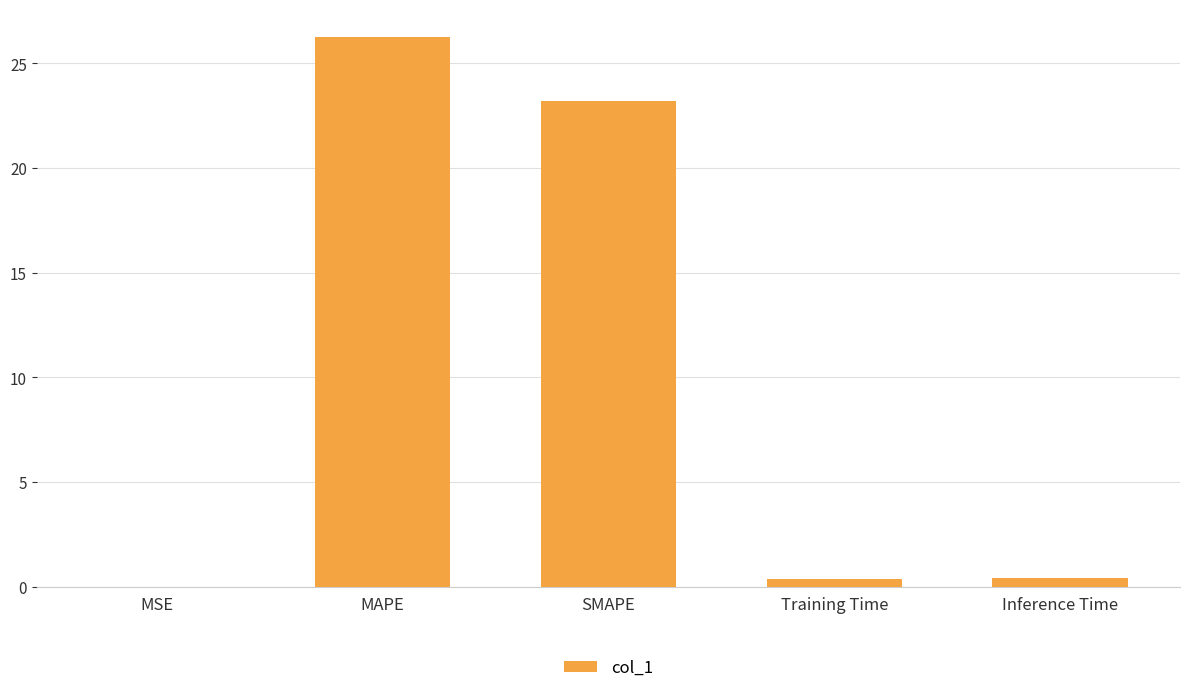

The value at Training Time is 0.4. True or false?

True